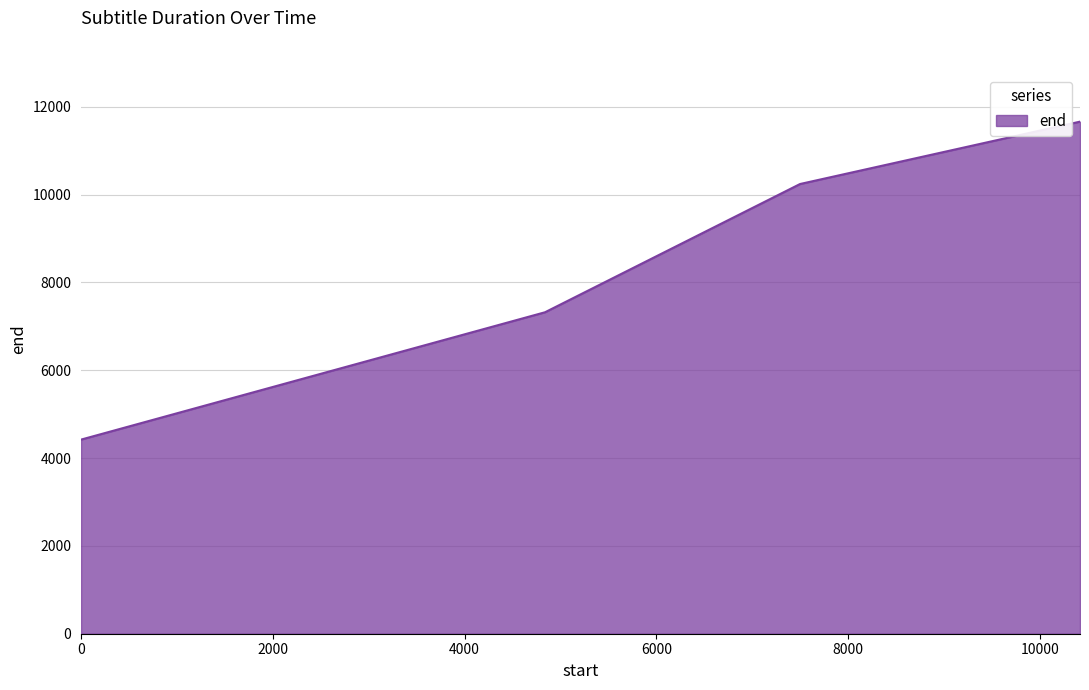

What is the greatest value displayed?

11660